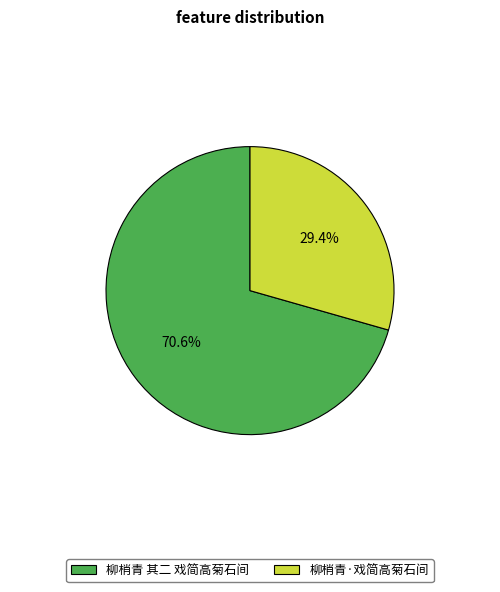

To the nearest percent, what portion does 柳梢青·戏简高菊石间 represent?

29%